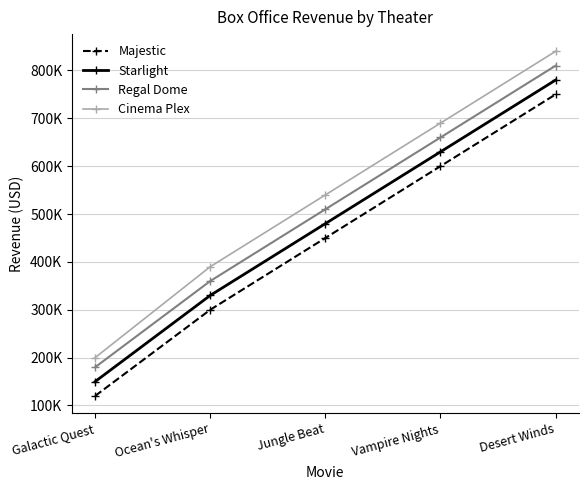

Which category has the highest value across all series?

Desert Winds